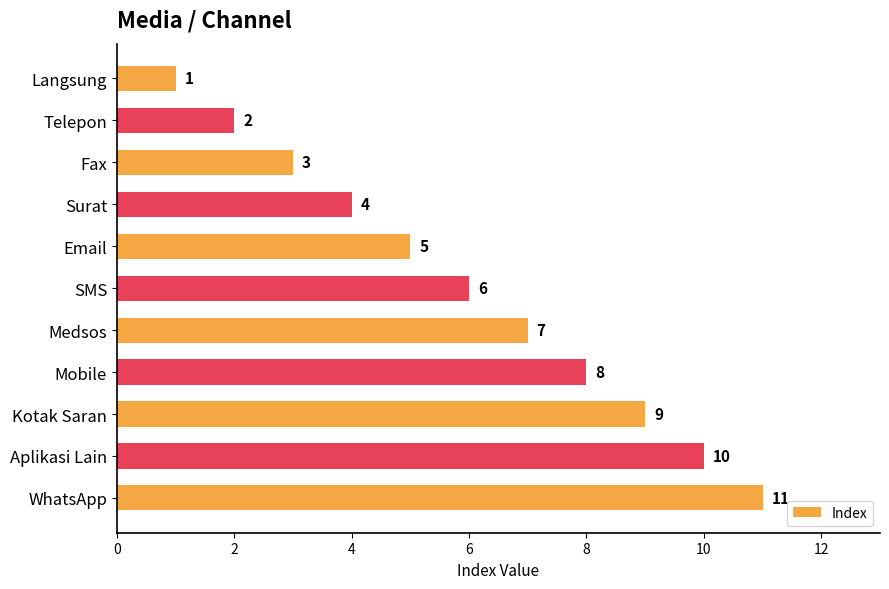

What is the sum of the values at Medsos and SMS?

13